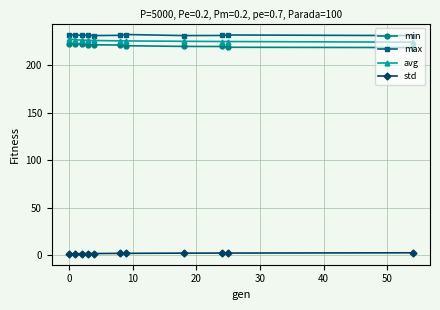

True or false: std and max intersect in this chart.

False